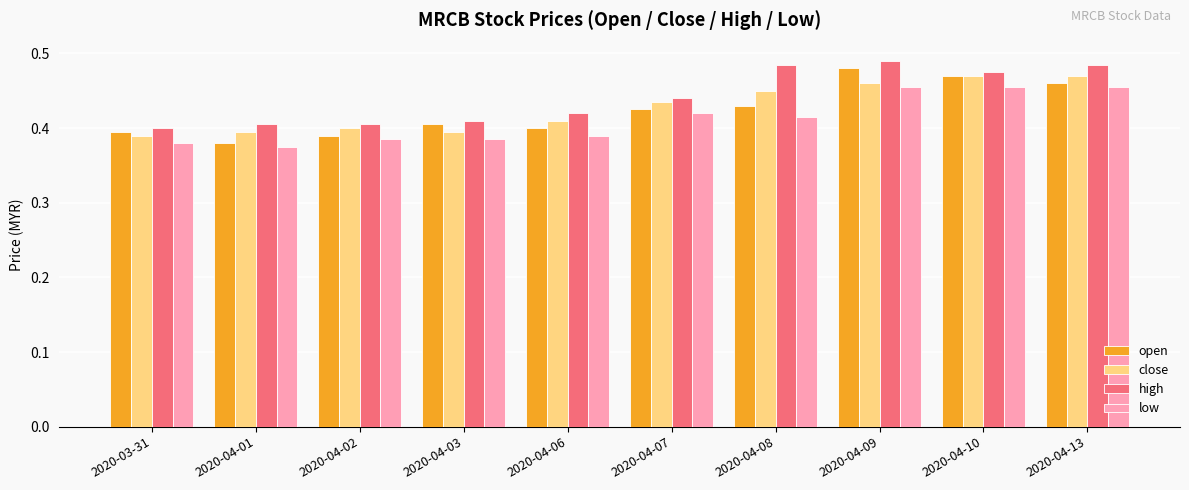

Is it true that close equals 0.6 at 2020-04-06?

False